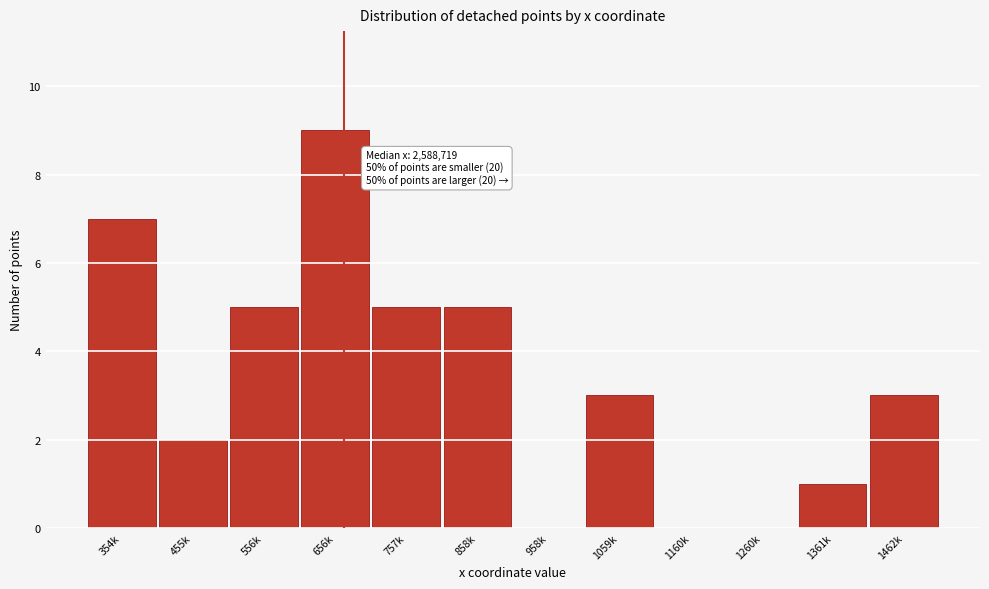

Reading left to right, list all the values displayed in this chart.

354k=7	455k=2	556k=5	656k=9	757k=5	858k=5	958k=0	1059k=3	1160k=0	1260k=0	1361k=1	1462k=3